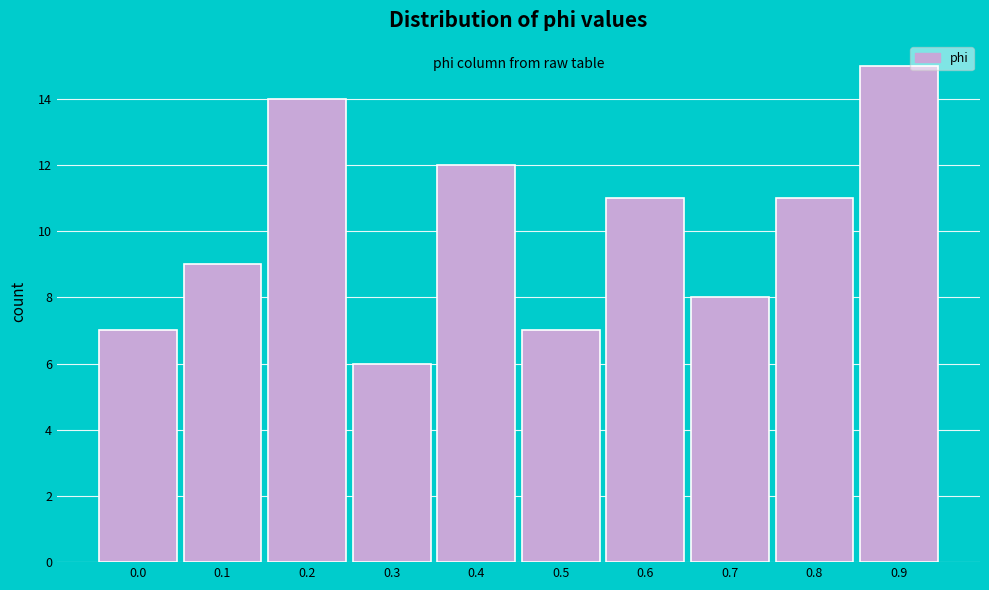

Reading left to right, list all the values displayed in this chart.

7	9	14	6	12	7	11	8	11	15